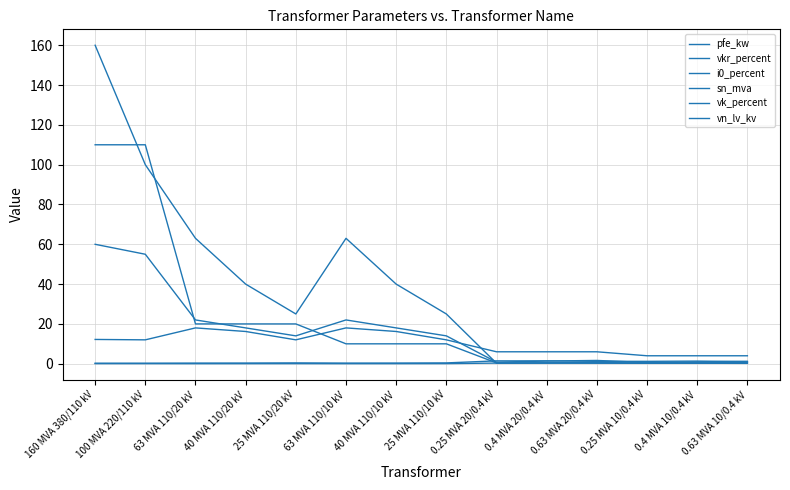

Between 63 MVA 110/20 kV and 0.4 MVA 20/0.4 kV, which is larger?

63 MVA 110/20 kV